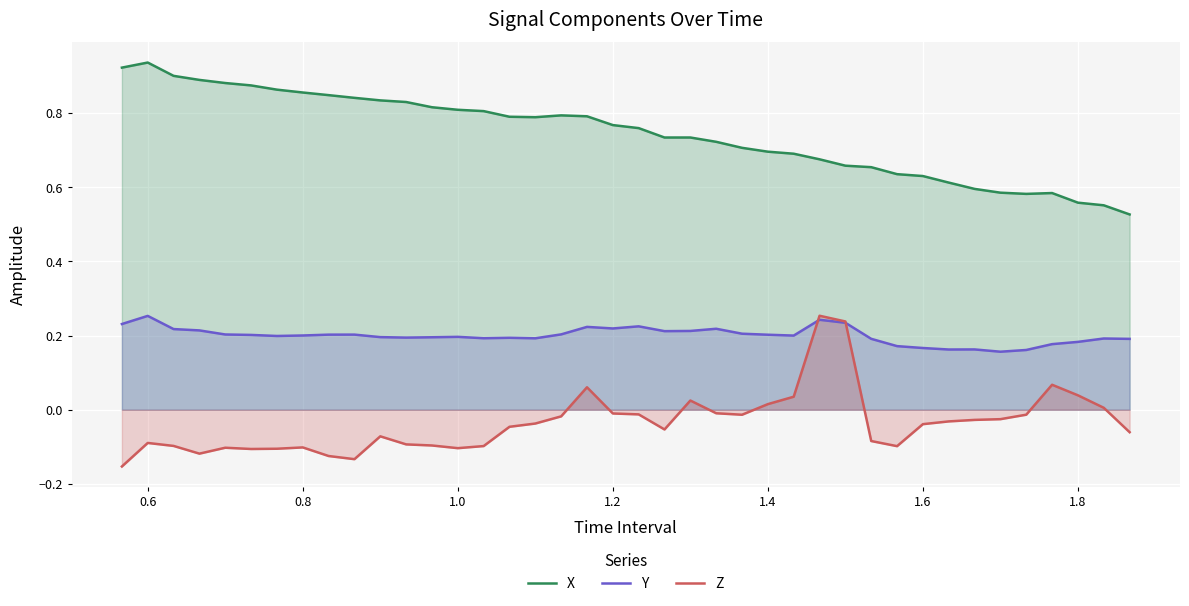

Which series has the largest total across all categories?

X